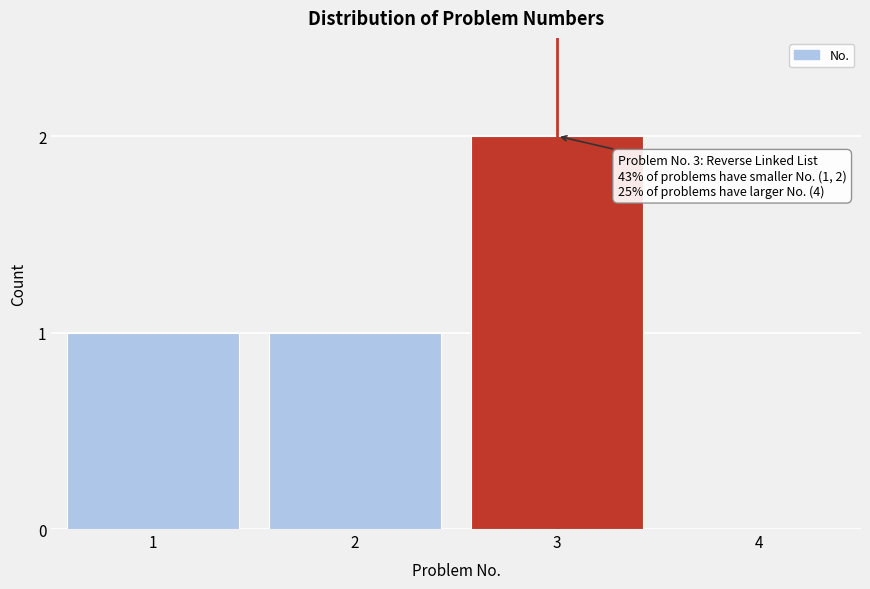

Reading left to right, list all the values displayed in this chart.

1=1	2=1	3=2	4=0